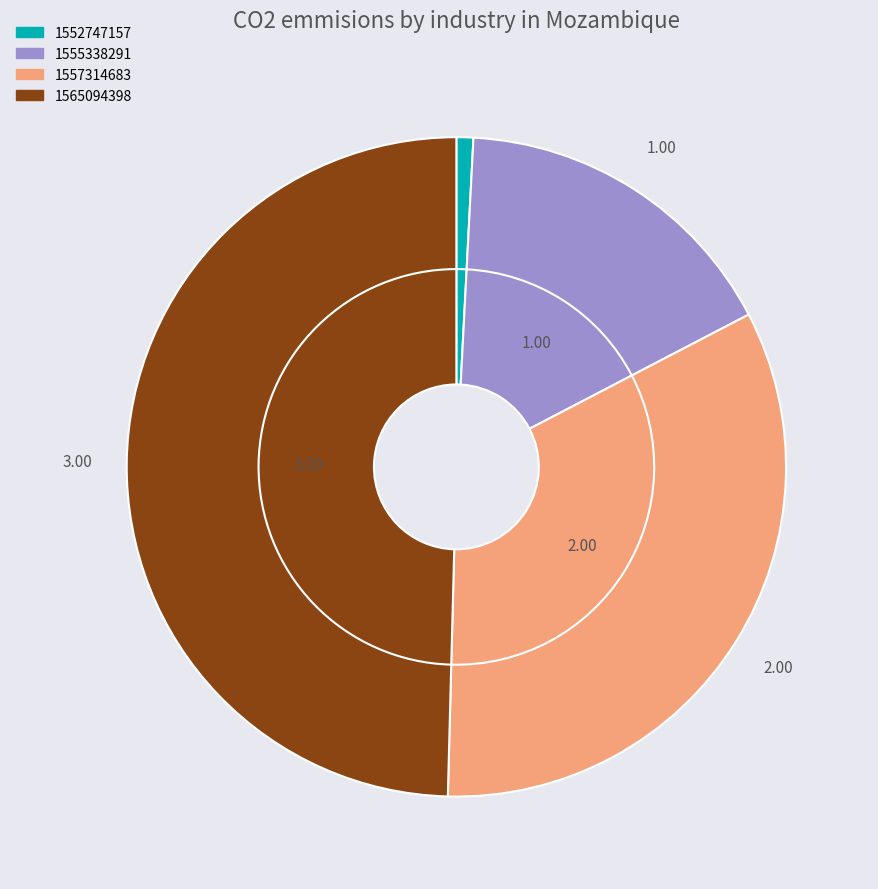

To the nearest percent, what is the difference between the largest and smallest slice percentages?

50%